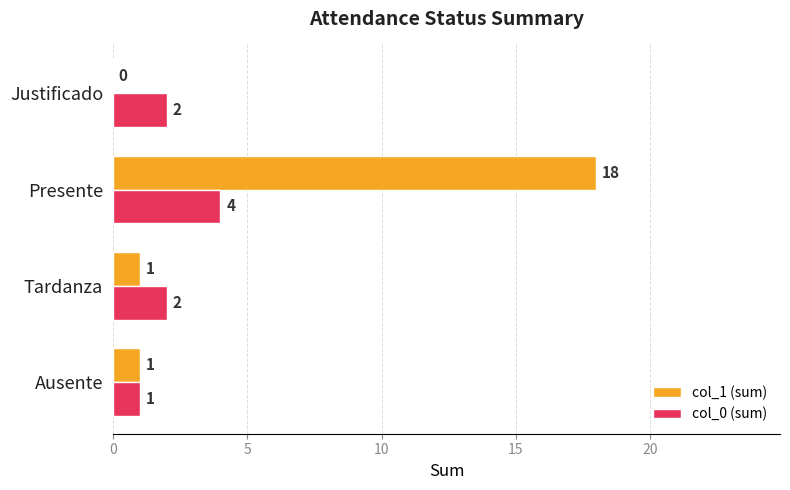

Which label corresponds to the largest value in the chart?

Presente